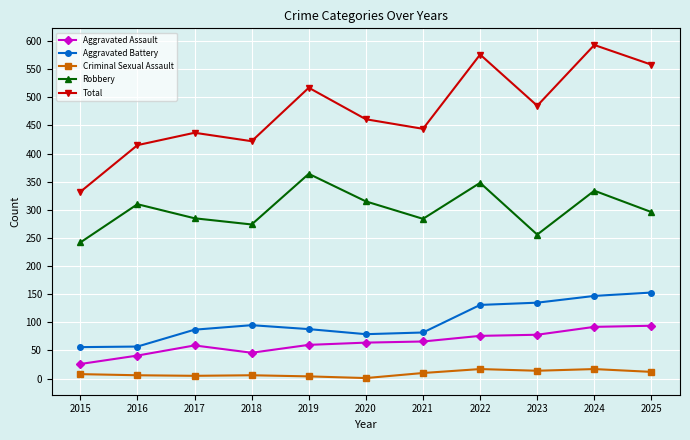

Which series changed the most between 2015 and 2018?

Total